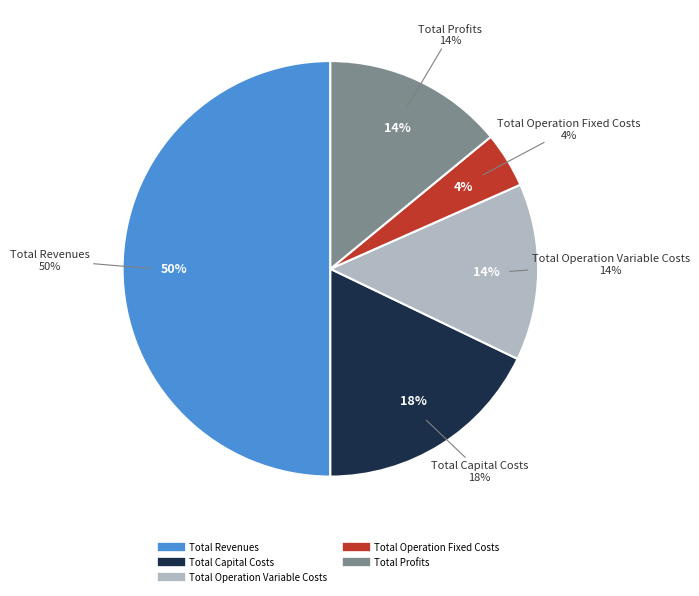

The Total Capital Costs slice represents 23% of the pie. True or false?

False